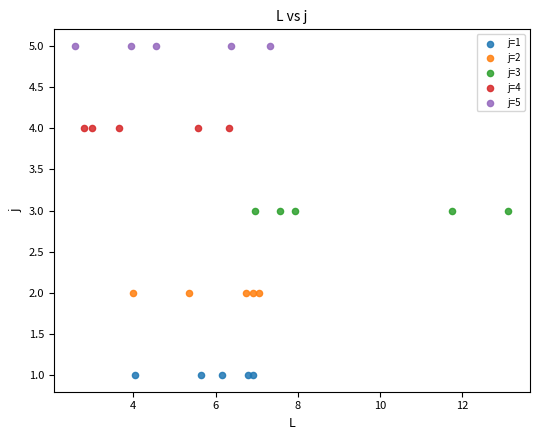

Which series contains the lowest Y value?

j=1